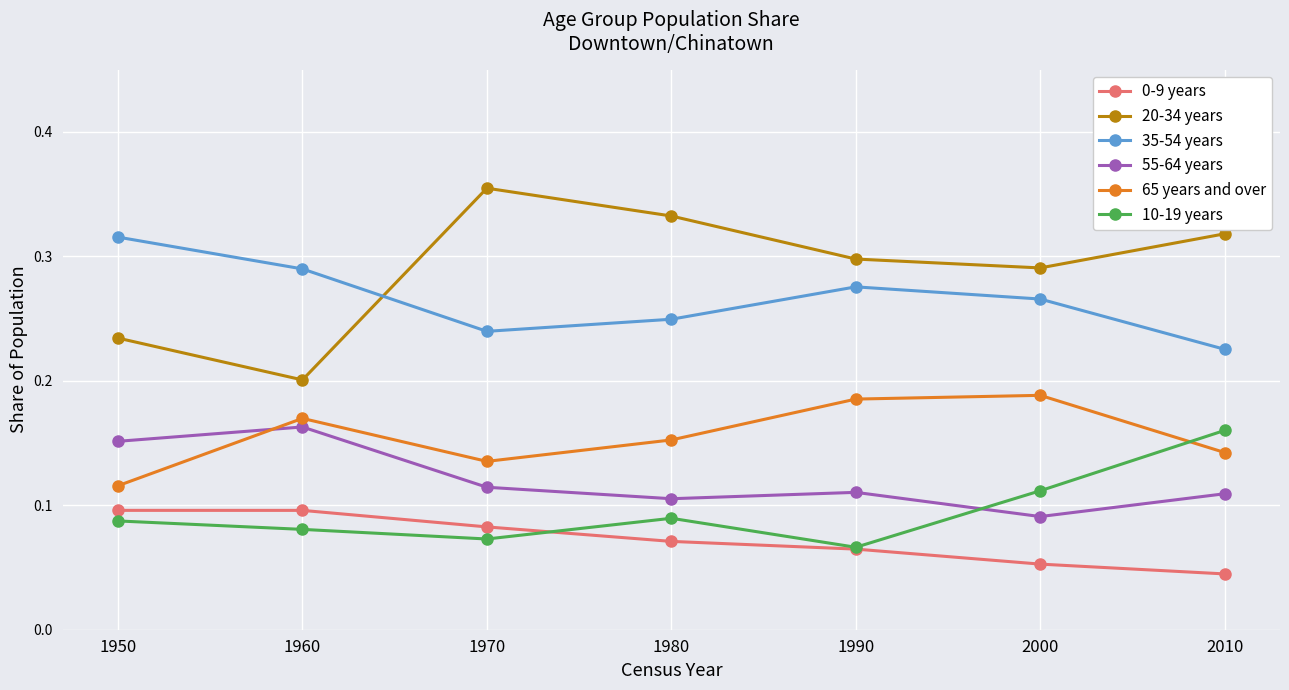

Where is the first local minimum for 35-54 years?

1970